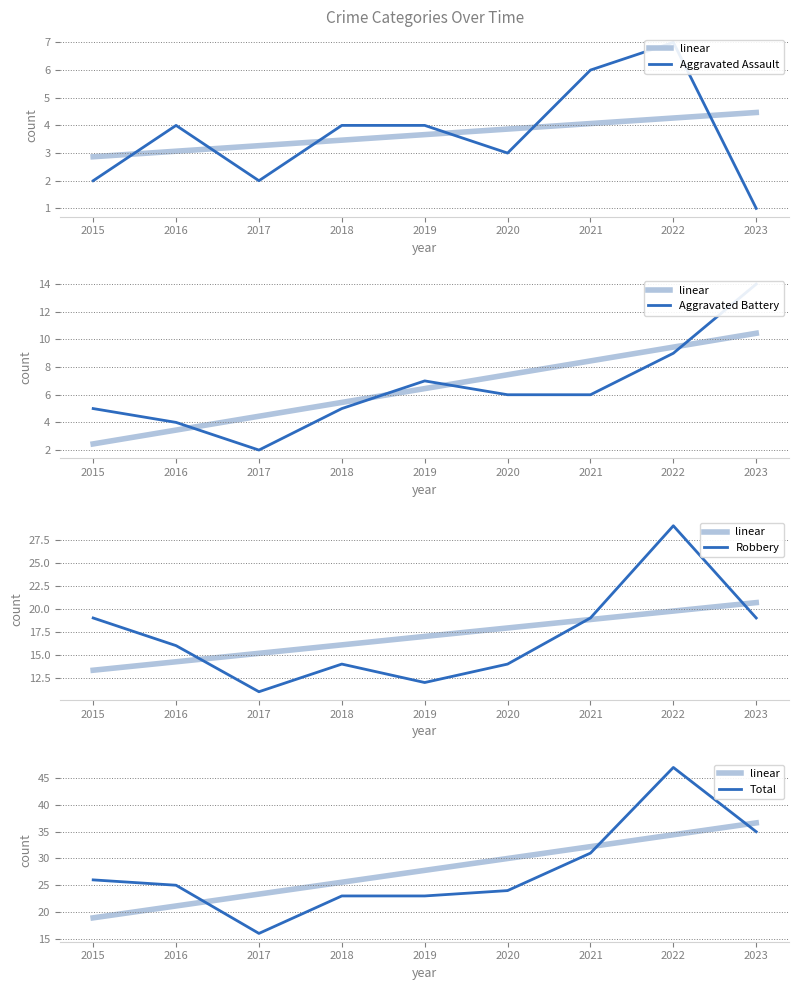

At how many categories does at least one series exceed 17?

9